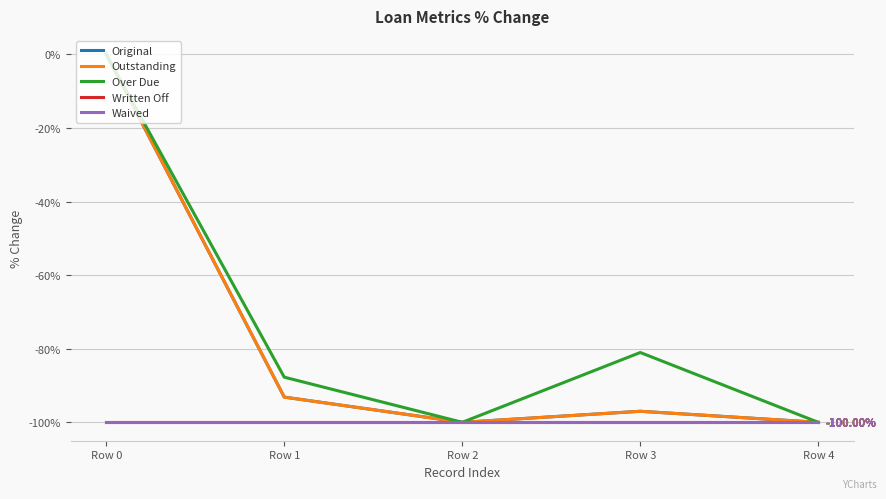

What is the value of the Original point at the 3rd from the left?

-100.0